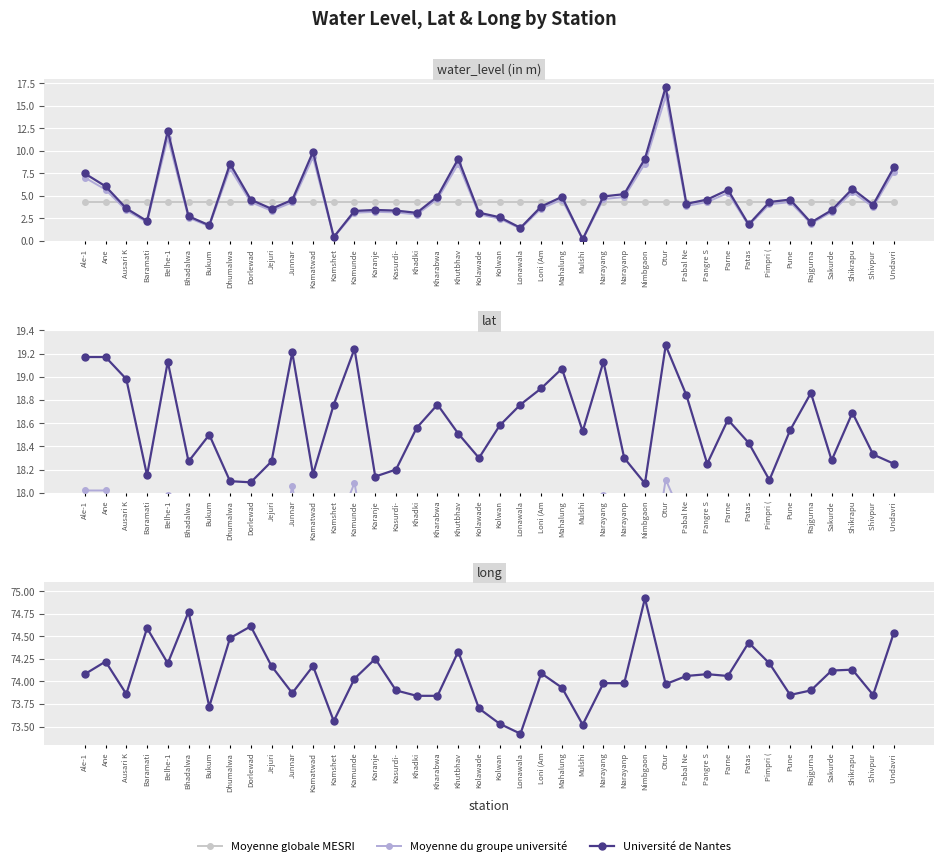

True or false: Moyenne du groupe université has more than 2 points higher than both neighbors.

True